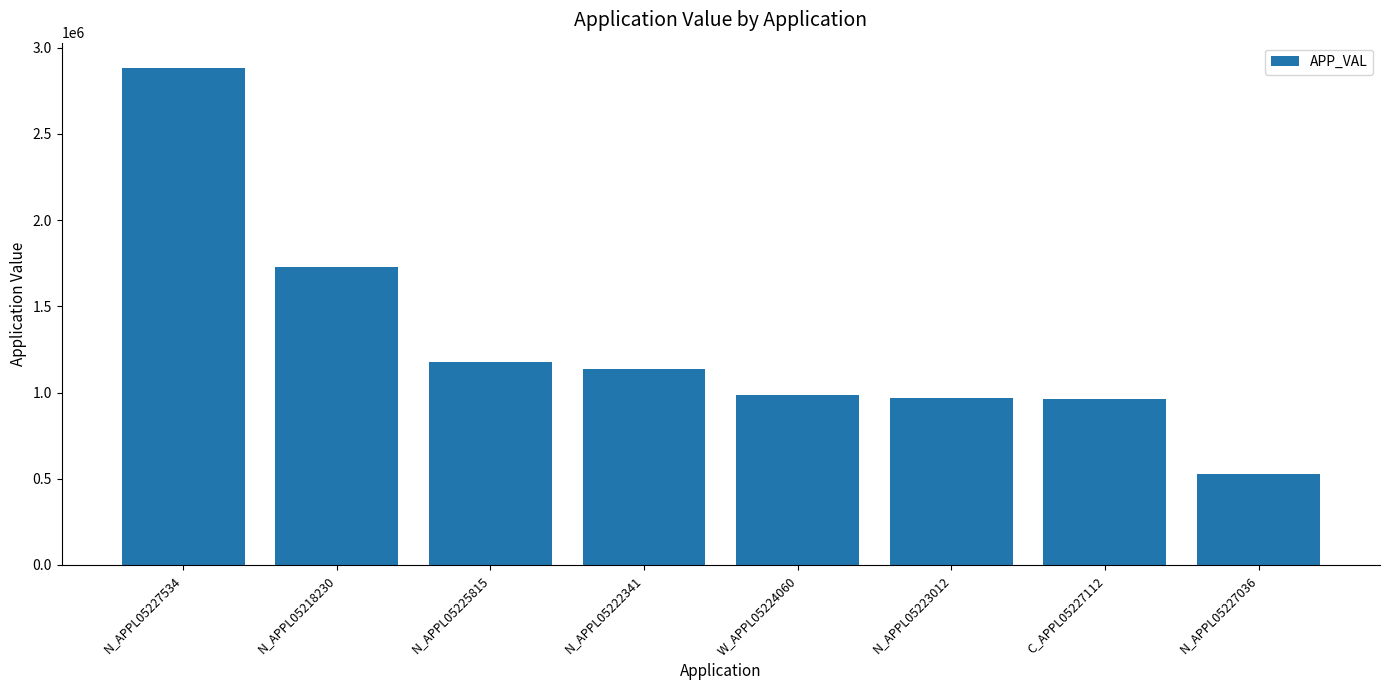

What is the minimum value shown in the chart?

526432